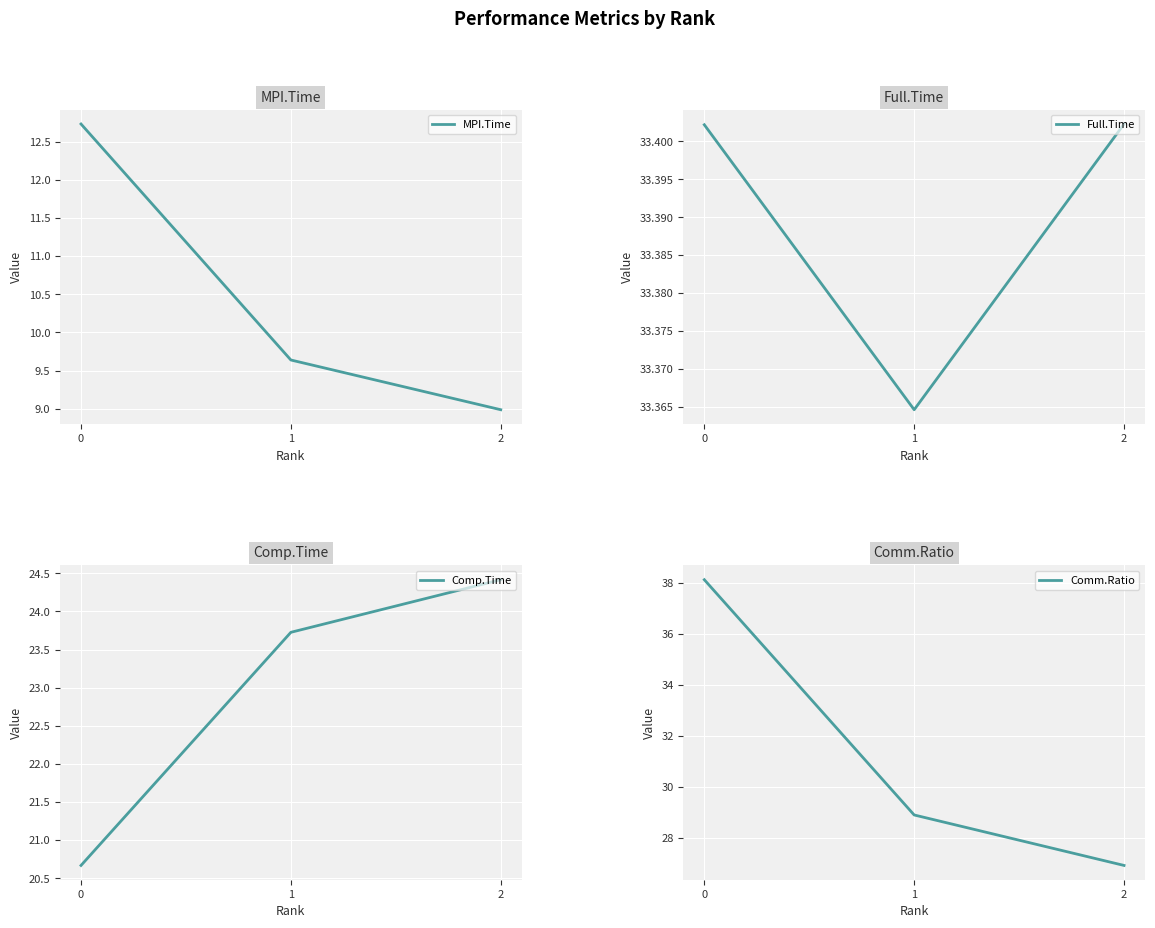

Reading left to right, transcribe all the data shown in this chart.

MPI.Time: 0=12.7	1=9.6	2=9.0
Full.Time: 0=33.4	1=33.4	2=33.4
Comp.Time: 0=20.7	1=23.7	2=24.4
Comm.Ratio: 0=38.1	1=28.9	2=26.9